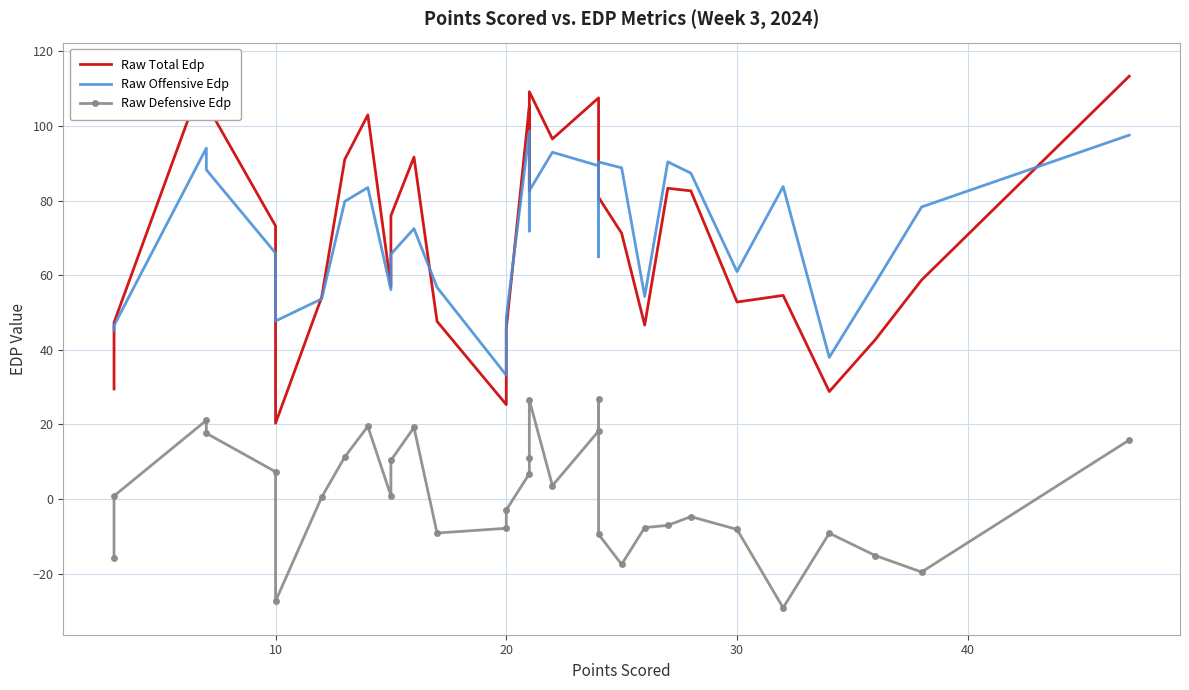

Does the chart have visible grid lines?

Yes